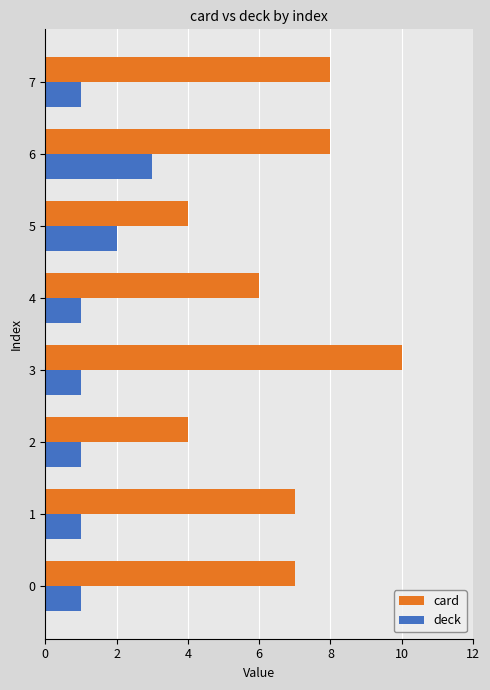

Is the value of card at 0 greater than the value of deck at 4?

Yes